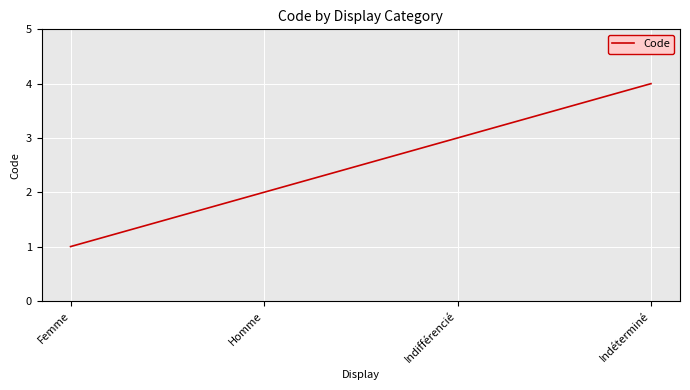

Is it true that the value at Indéterminé is 2?

False